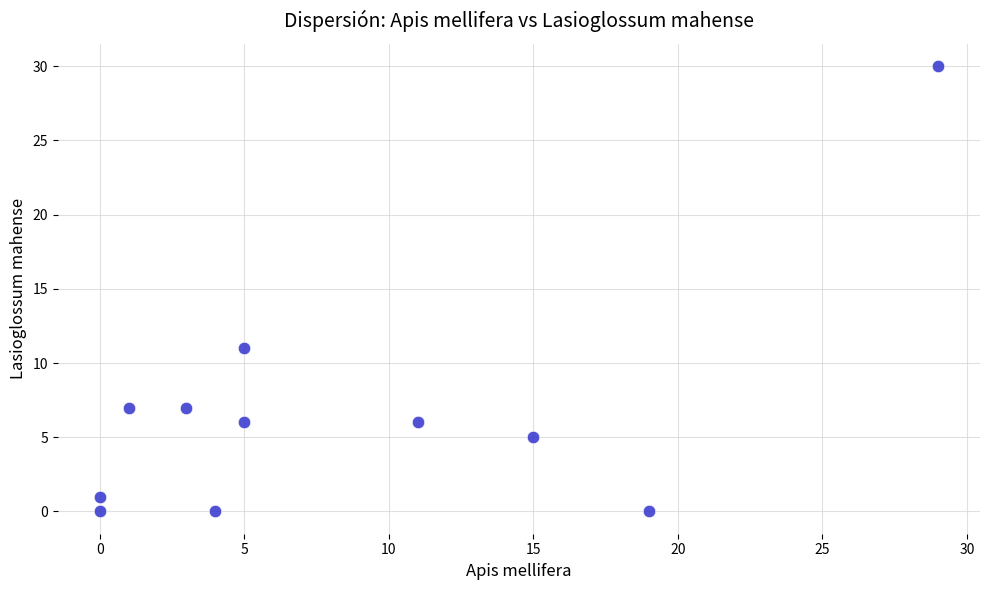

What Y value in the scatter plot is closest to 15?

11